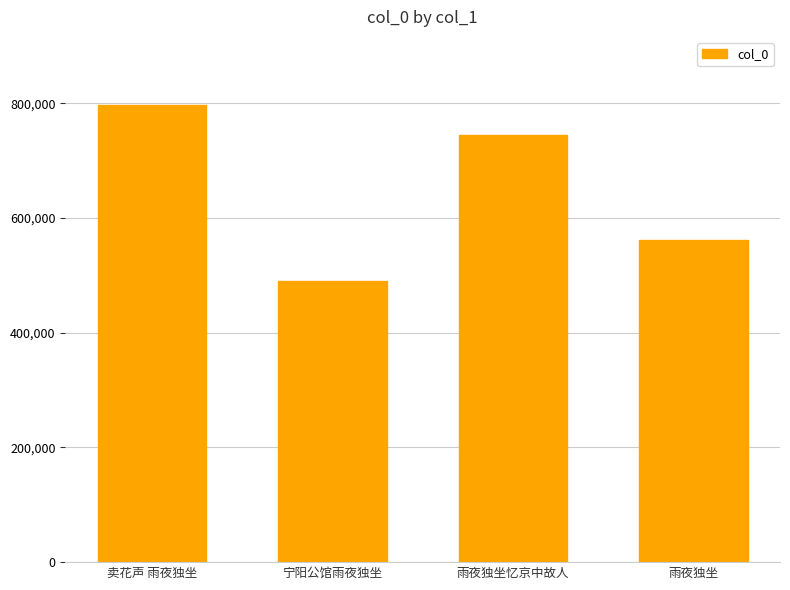

Where does the data first go above 745372?

卖花声 雨夜独坐